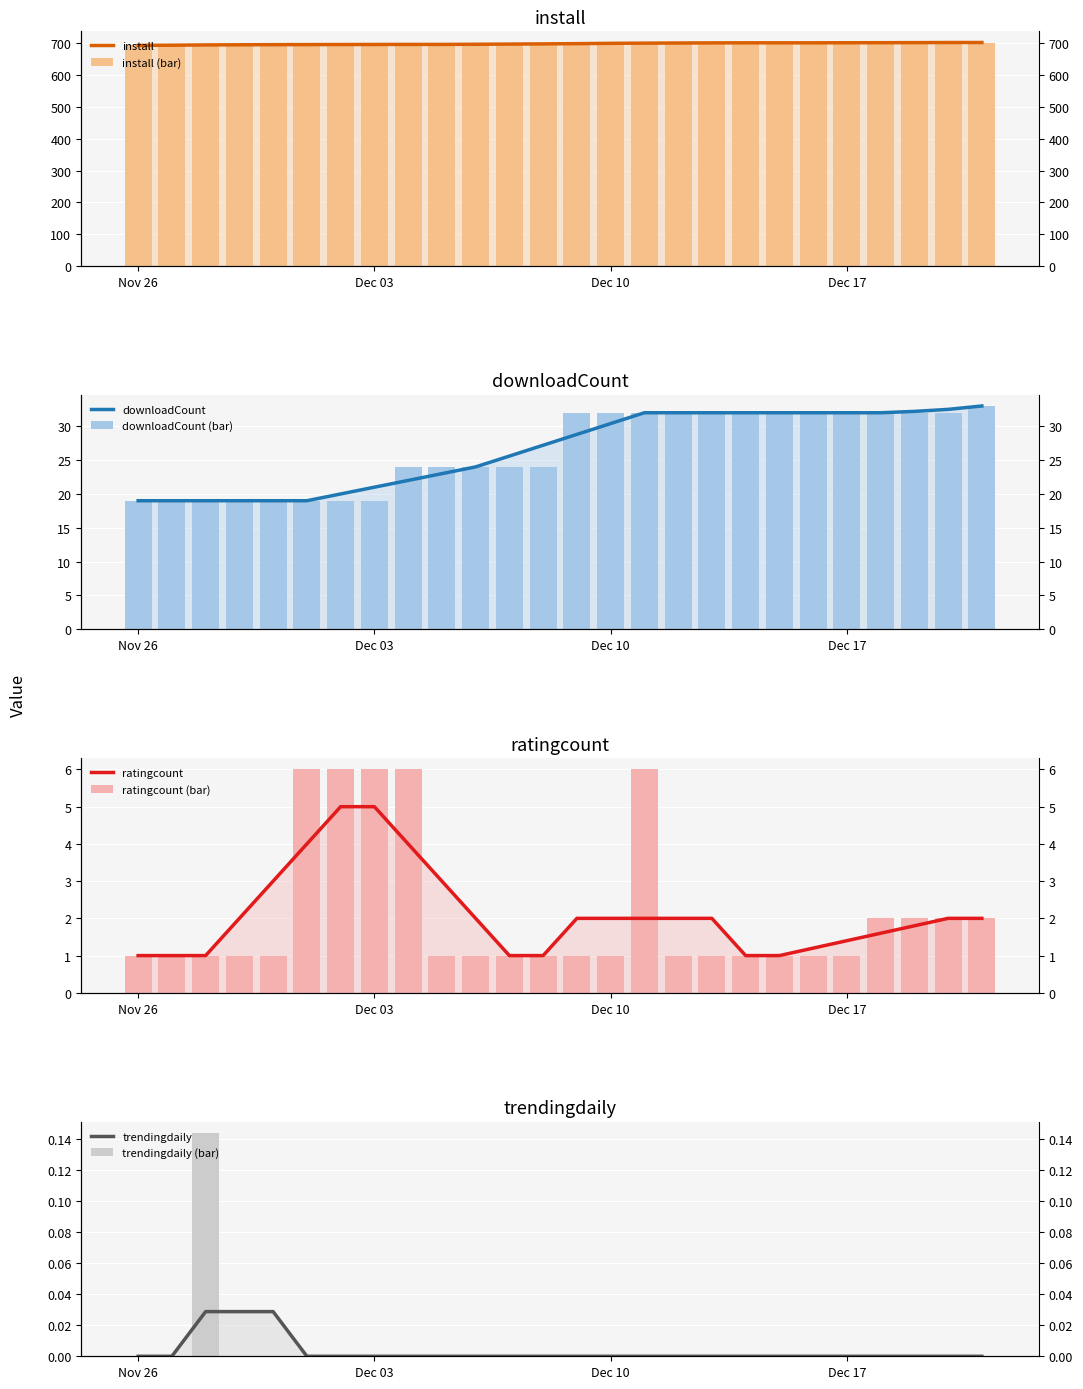

At which category does the chart reach its minimum across all series?

Nov 26